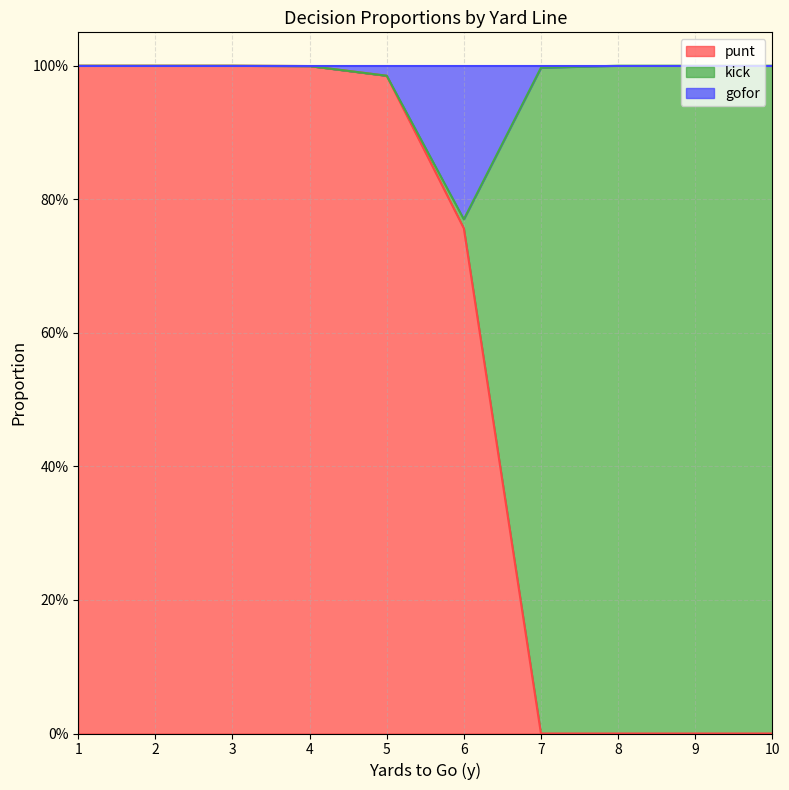

Where is the first local minimum for gofor?

6